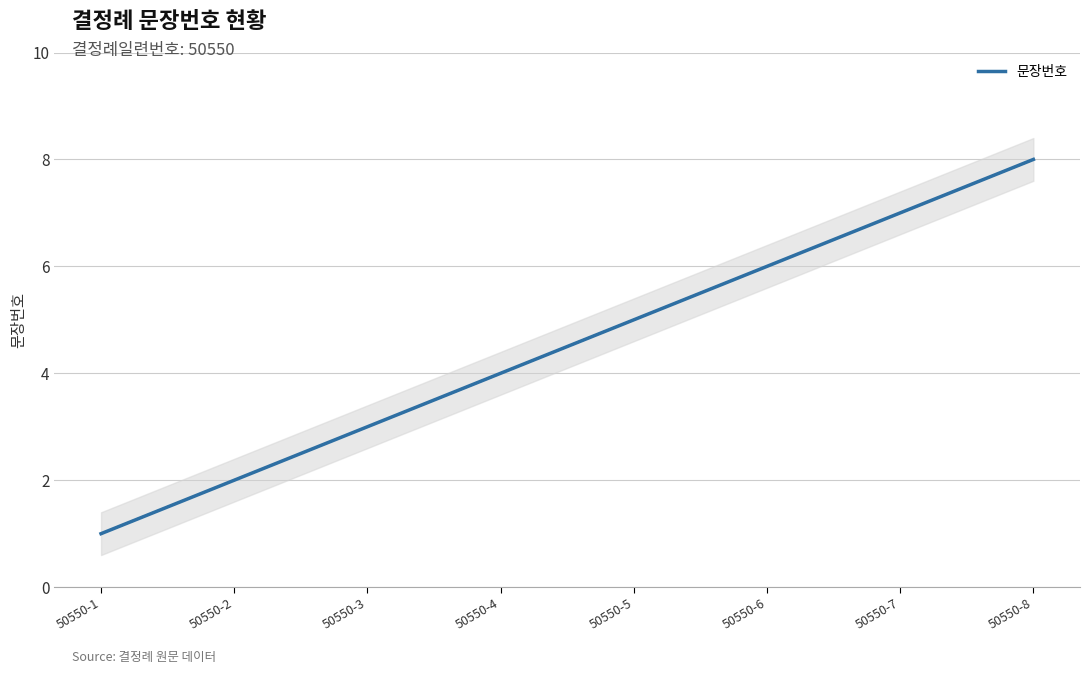

What is the approximate value at 50550-4?

4